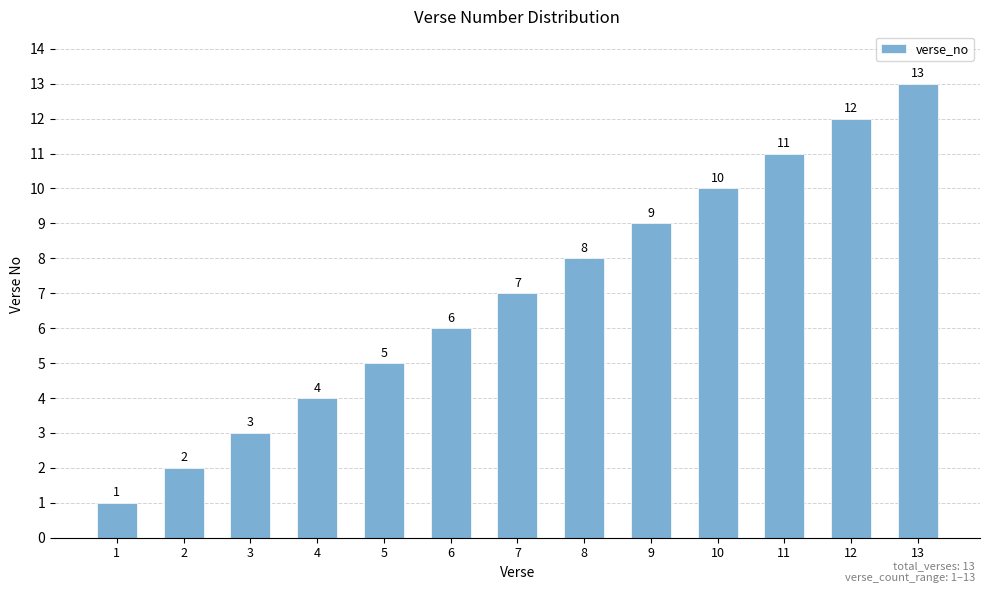

What is the value of the 6th bar from the left?

6